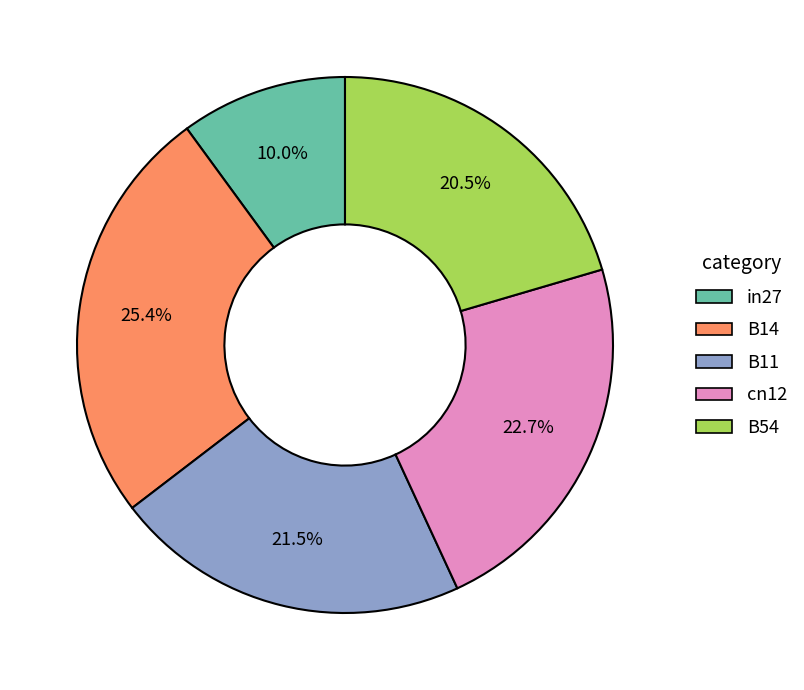

Is B14 the majority of the pie?

No